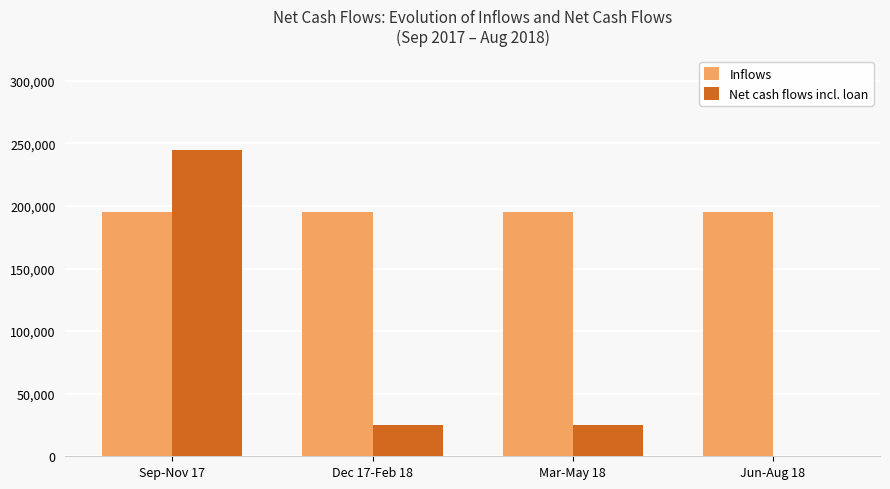

Reading left to right, extract all data points from this chart.

Inflows: 195000	195000	195000	195000
Net cash flows incl. loan: 244999	24999	24999	0